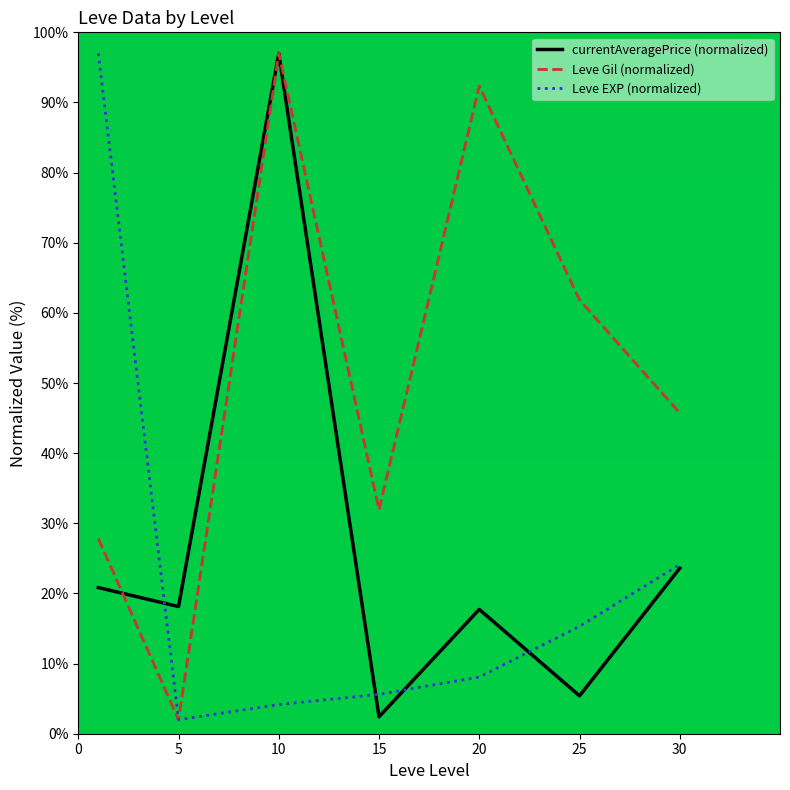

What is the greatest value displayed?

97.0